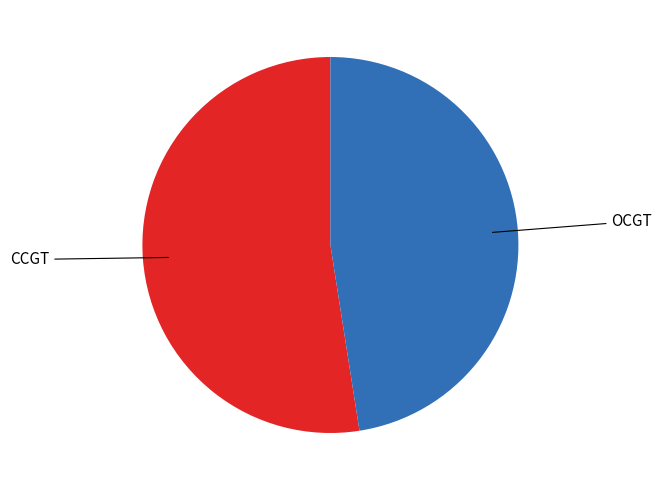

Is it true that OCGT is 48% of the pie?

True